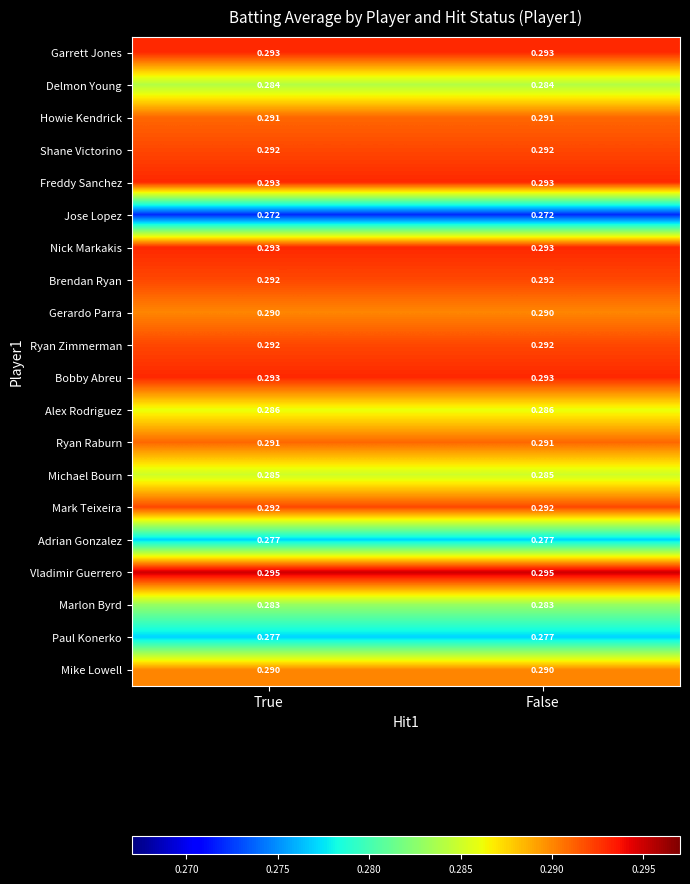

Is the value of Ryan Raburn at False greater than the value of Marlon Byrd at True?

Yes